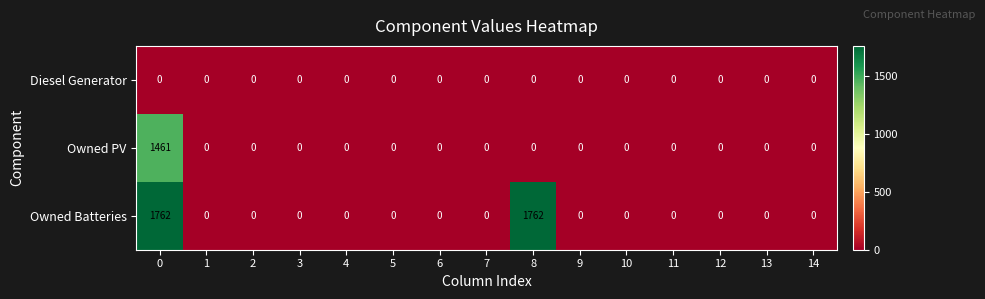

Which series changed the most between 5 and 8?

Owned Batteries